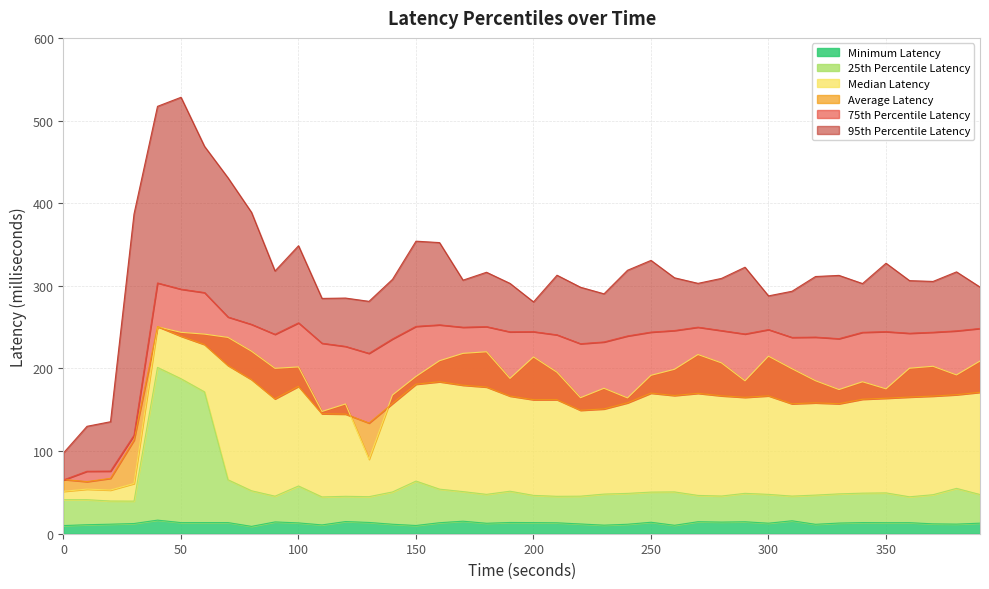

List the series in order of their peak value, highest first.

95th Percentile Latency, 75th Percentile Latency, Average Latency, Median Latency, 25th Percentile Latency, Minimum Latency